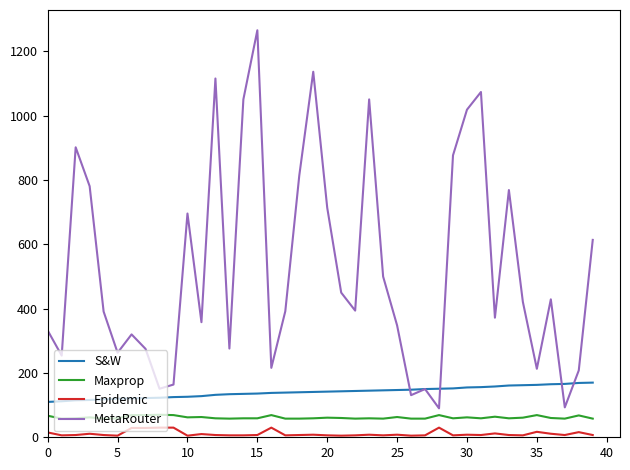

True or false: Epidemic and S&W intersect in this chart.

False